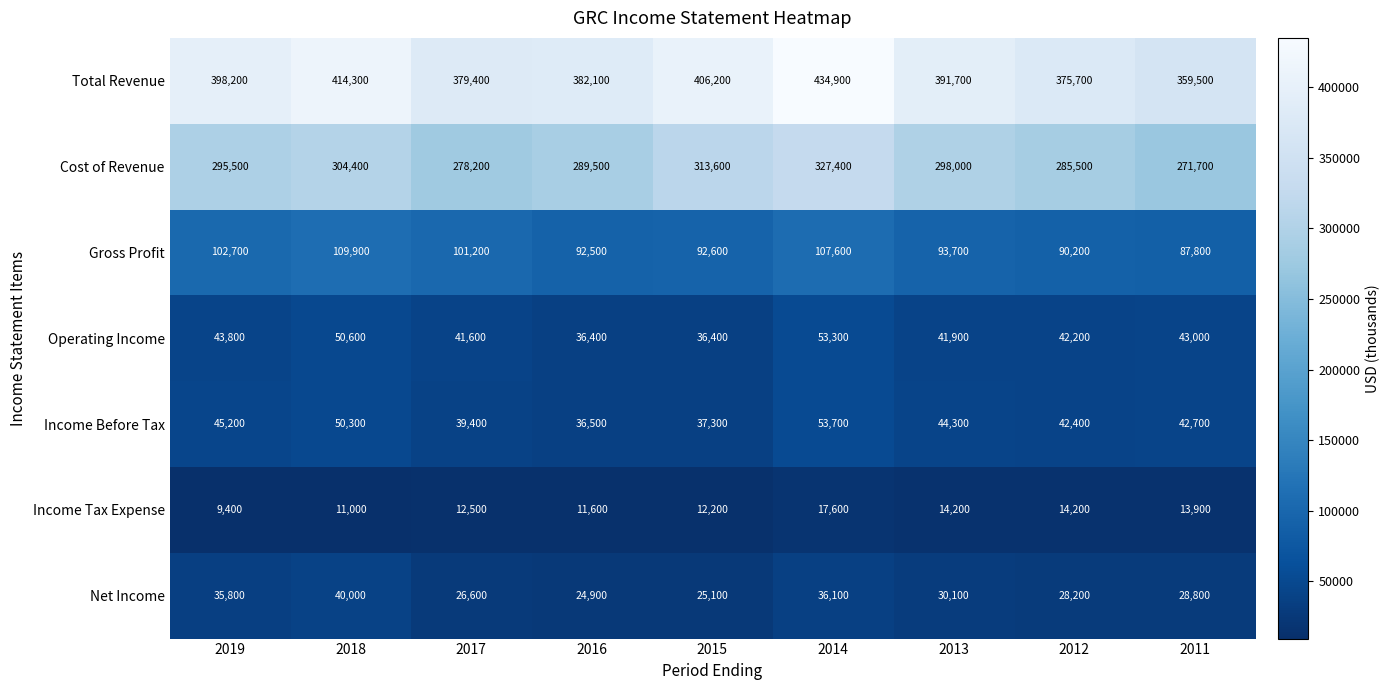

The Income Tax Expense series shows 12500 at 2017. True or false?

True